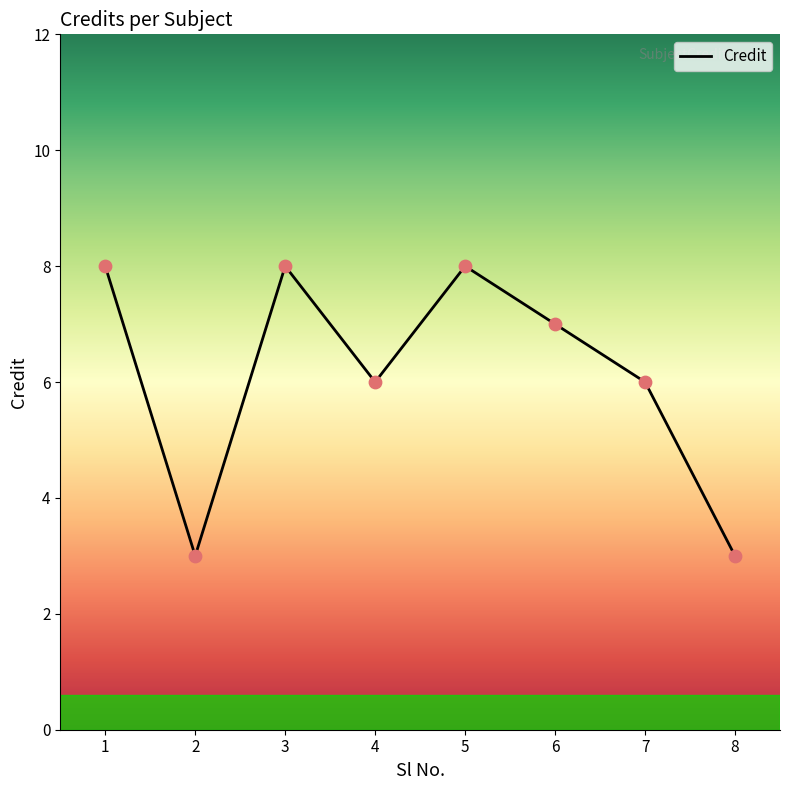

What is the change in value from 3 to 6?

-1